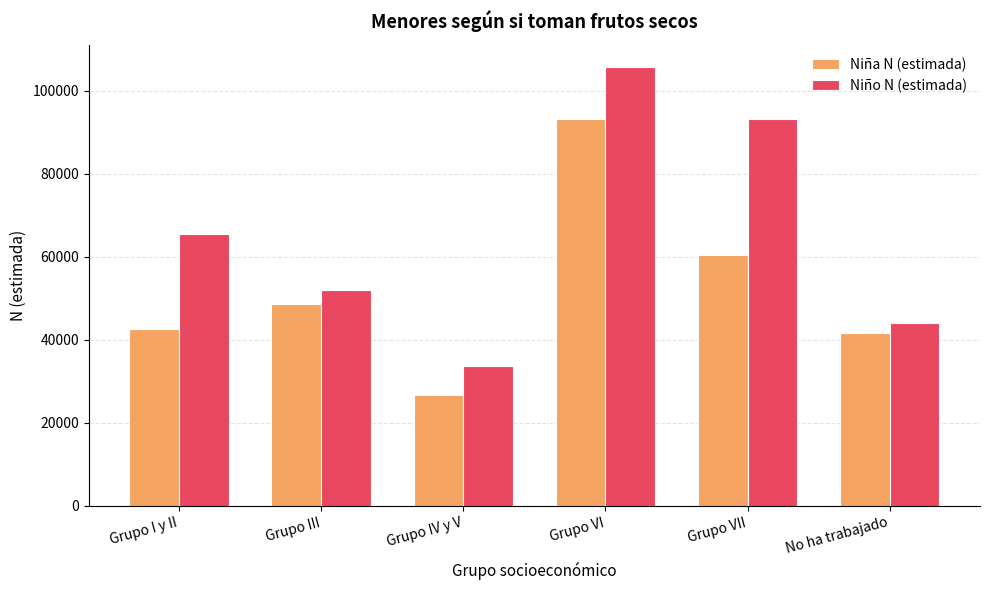

What is the sum of all Niño N (estimada) values?

394096